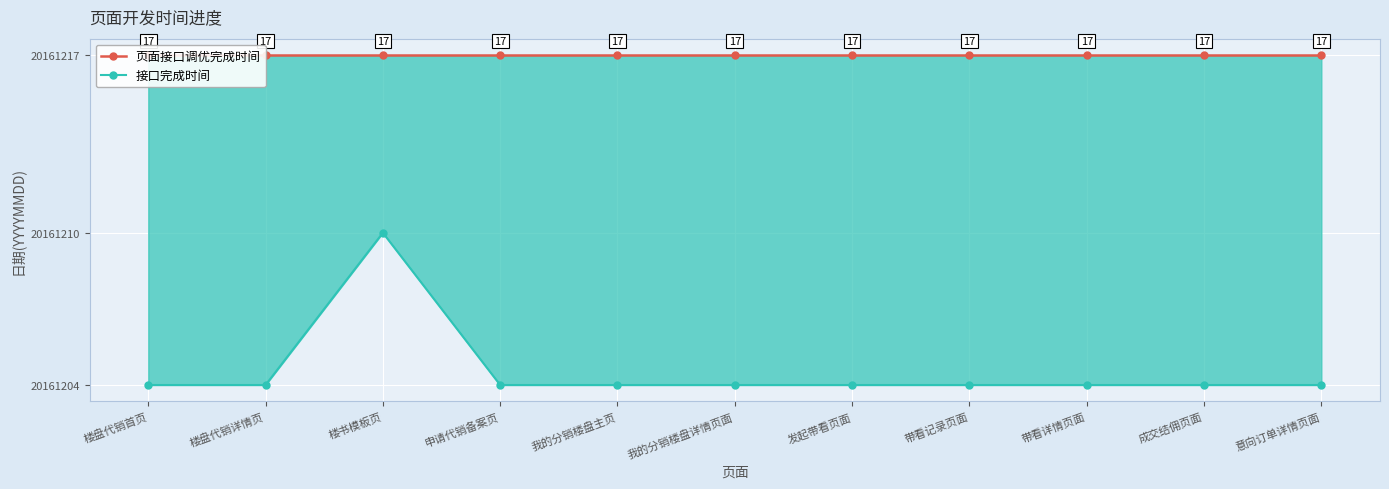

What is the label of the 4th point from the right?

带看记录页面